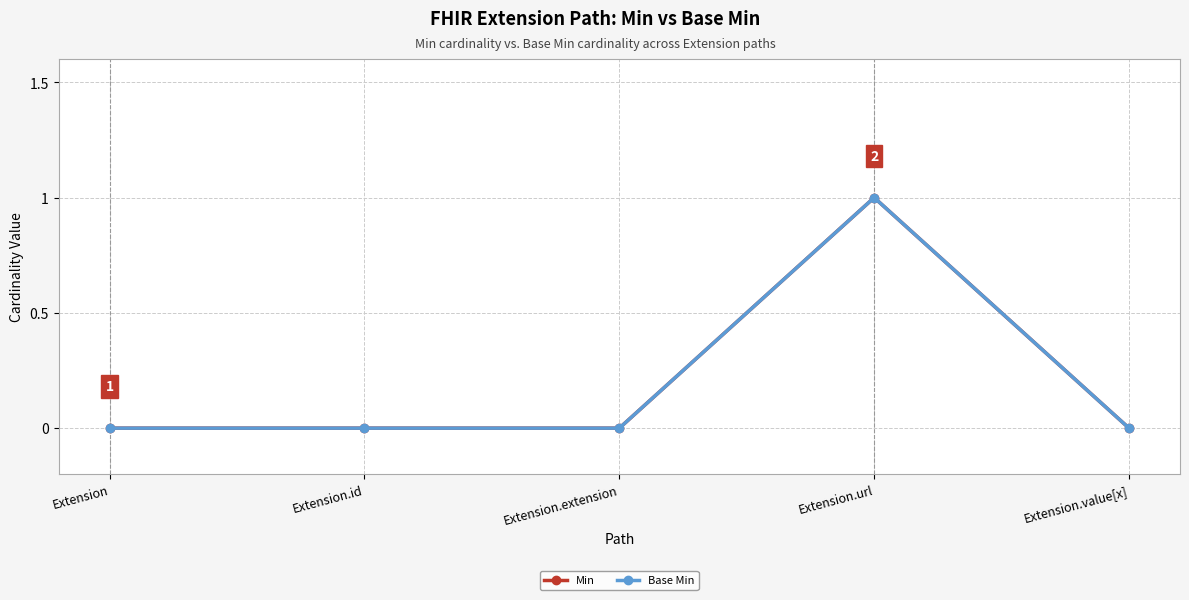

Does the chart have visible grid lines?

Yes